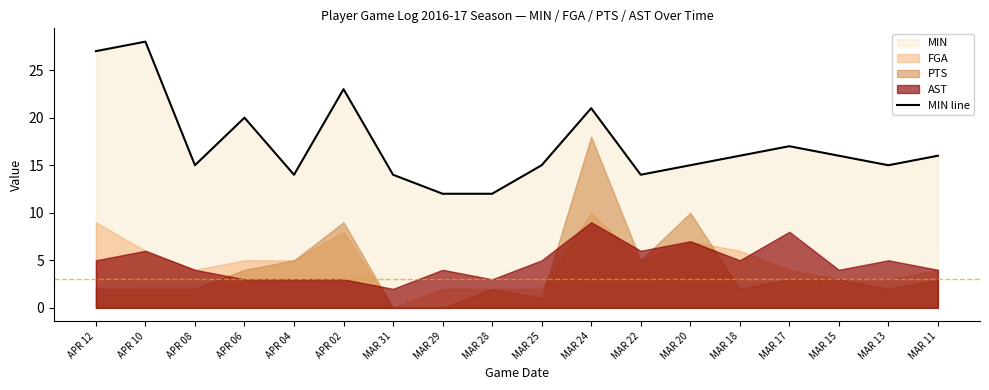

What is the ratio of the value at MAR 17 to the value at APR 12?

0.6